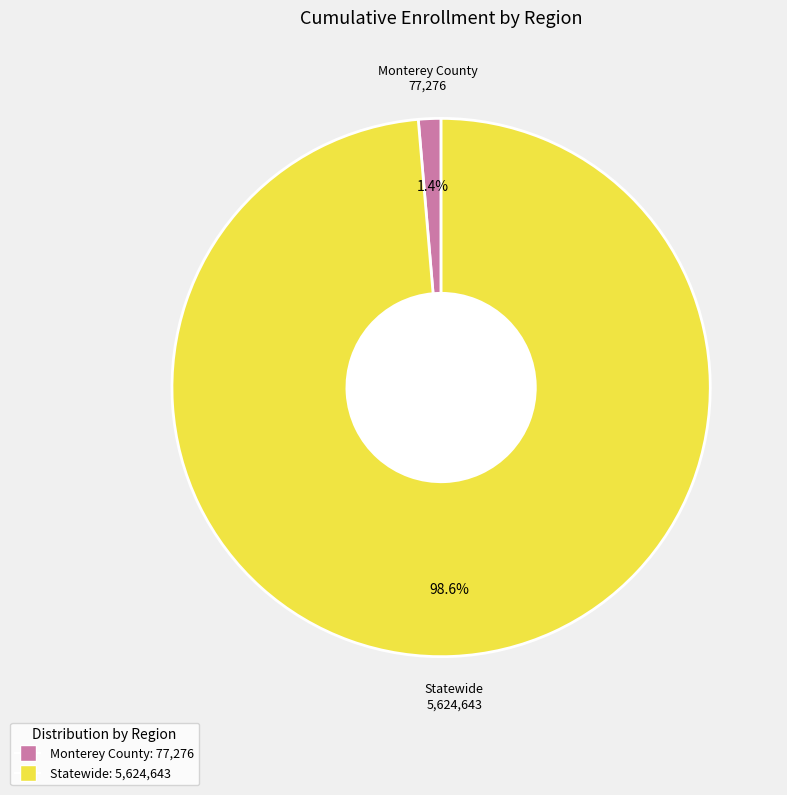

Is it true that Monterey County is 11% of the pie?

False